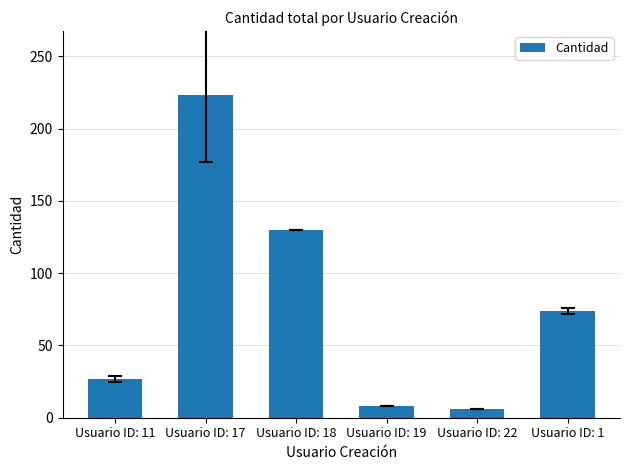

What is the difference between the maximum and minimum values?

217